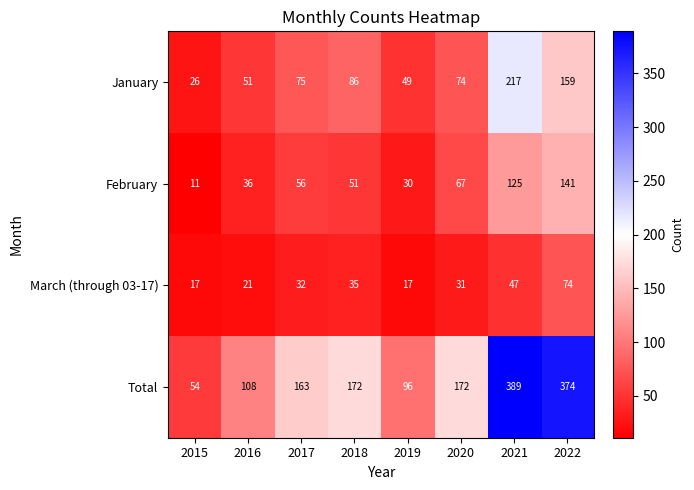

The value of March (through 03-17) at 2016 is 21. True or false?

True